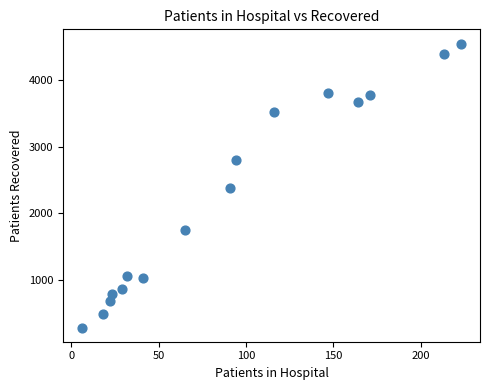

What is the range of X values (max minus min)?

217